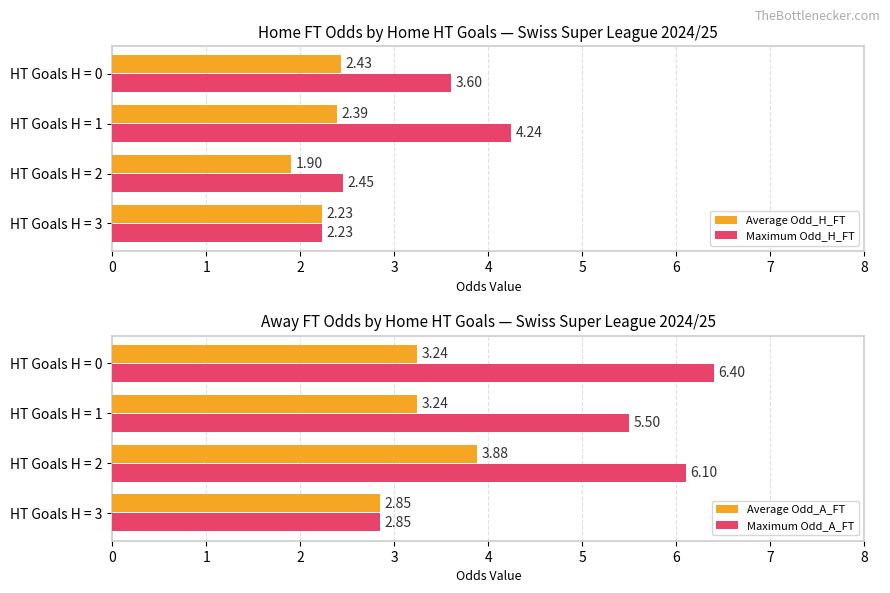

What is the sum of all Maximum Odd_H_FT values?

12.5